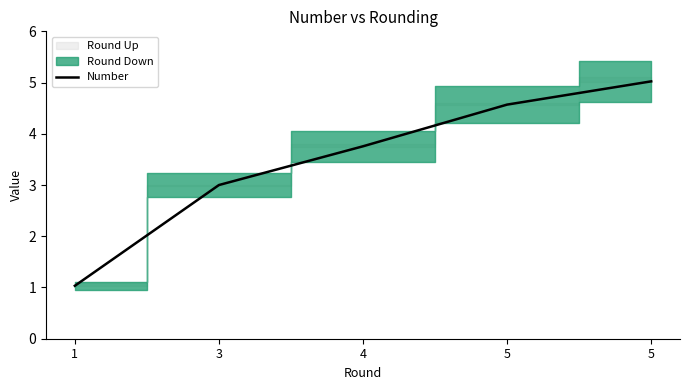

What is the difference between the second highest and minimum values?

3.5